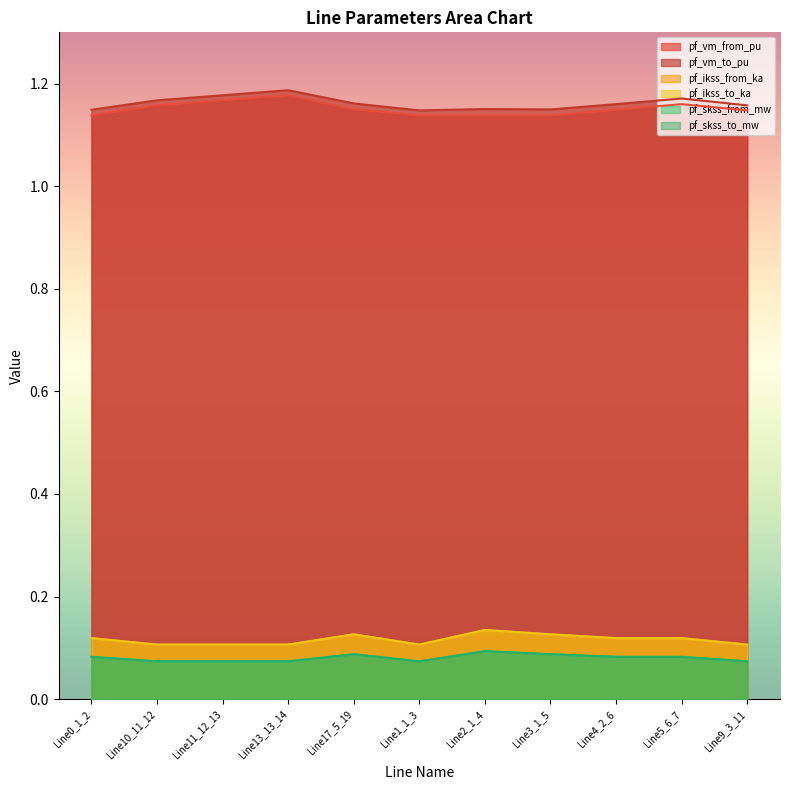

Does the chart display data point markers on the line(s)?

No